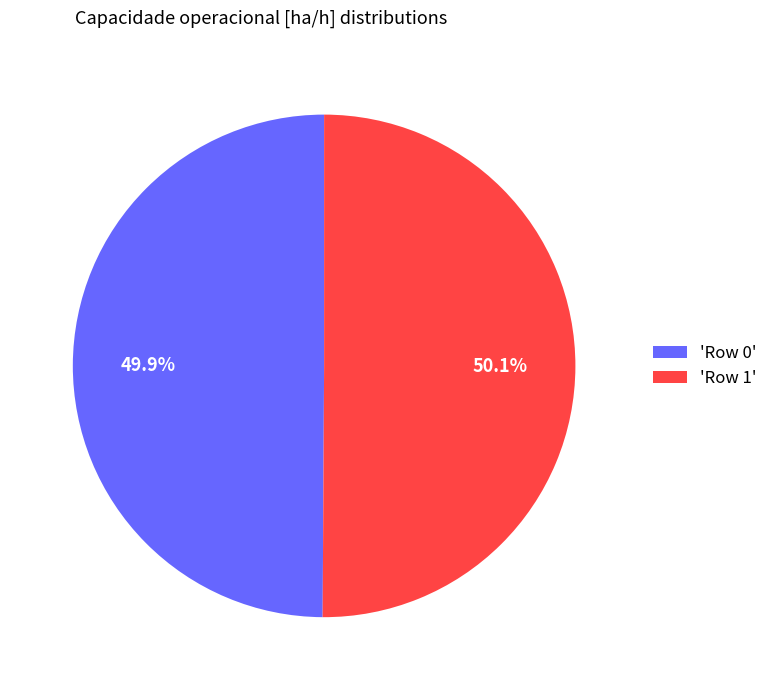

Is the sum of 'Row 0' and 'Row 1' greater than half?

Yes